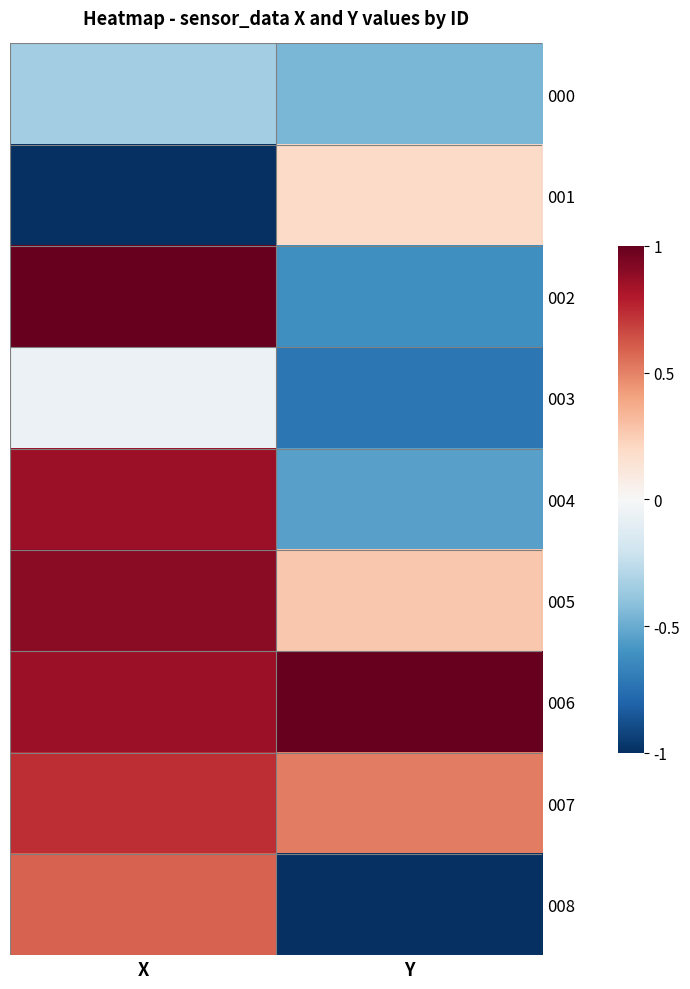

Count the number of data series in this chart.

9